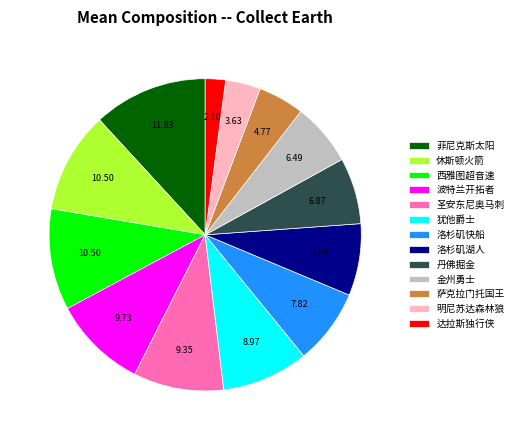

Does any single category account for the majority?

No